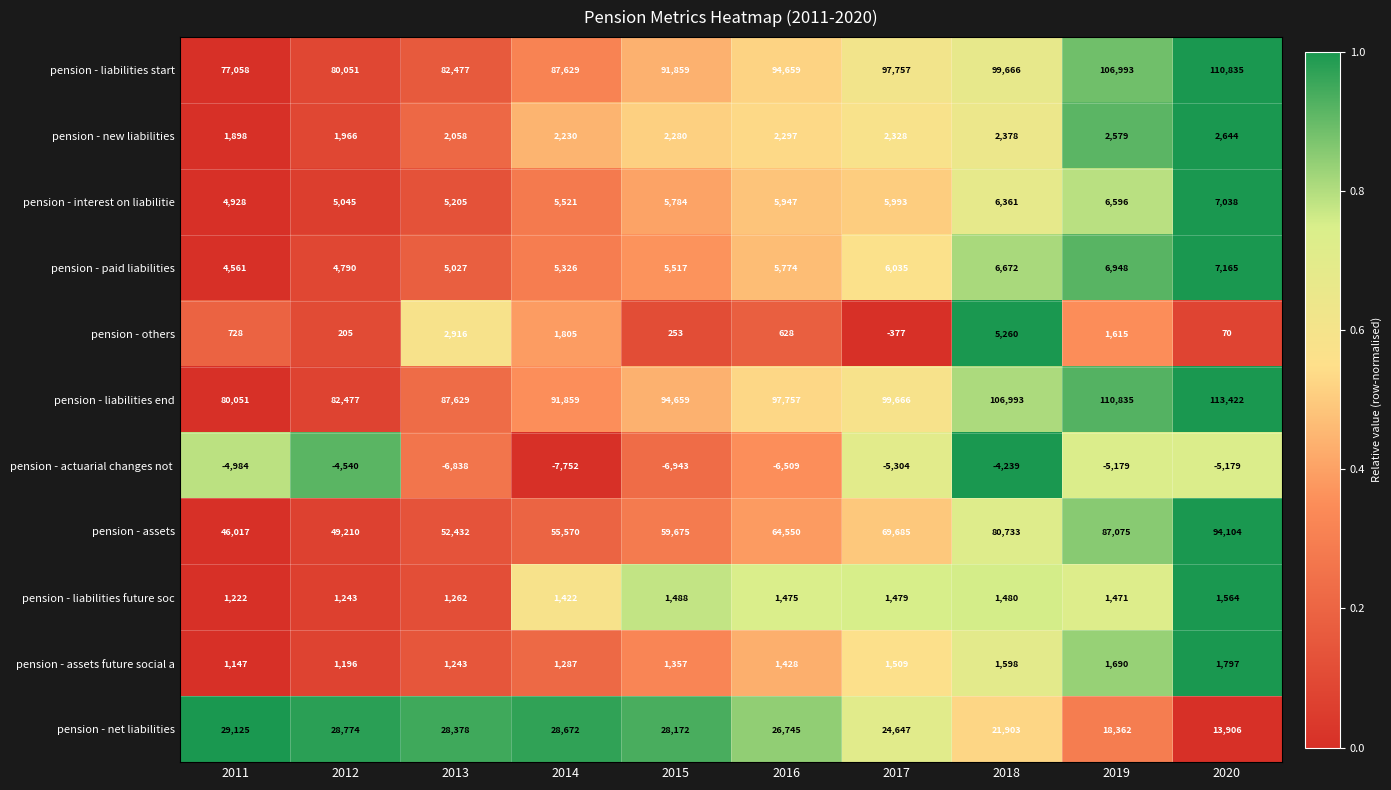

What is the average value of the pension - liabilities end series?

96535